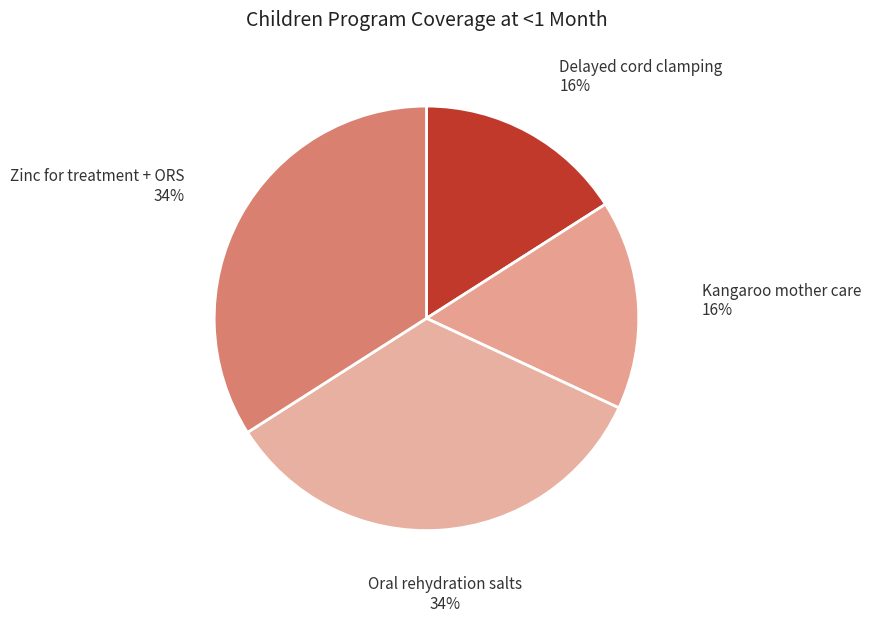

Does any single category account for the majority?

No